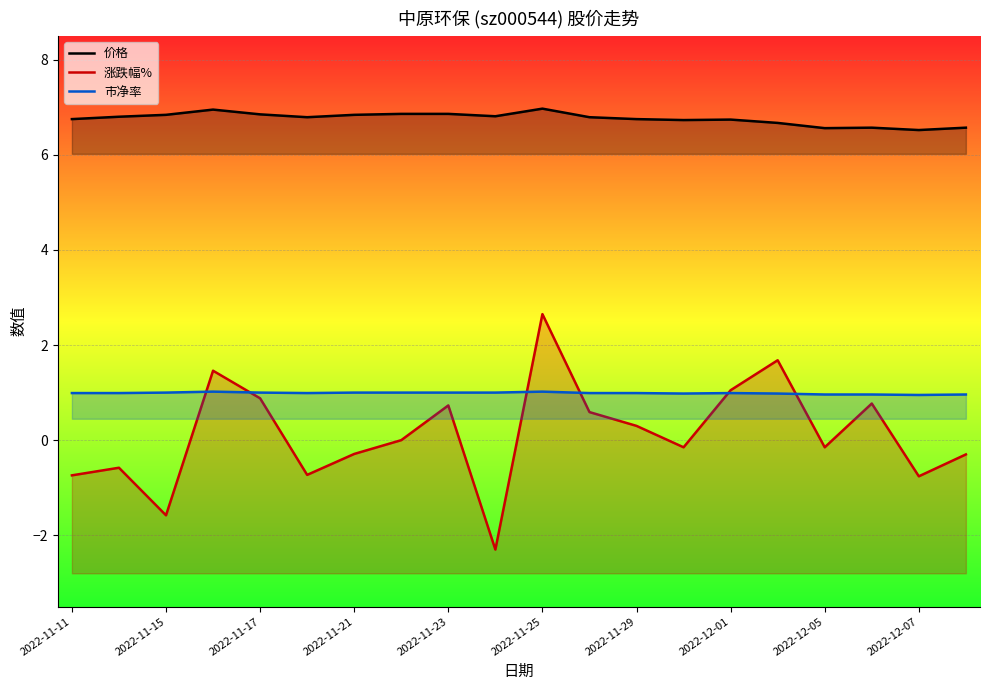

How many interior local valleys does the 市净率 series have?

3